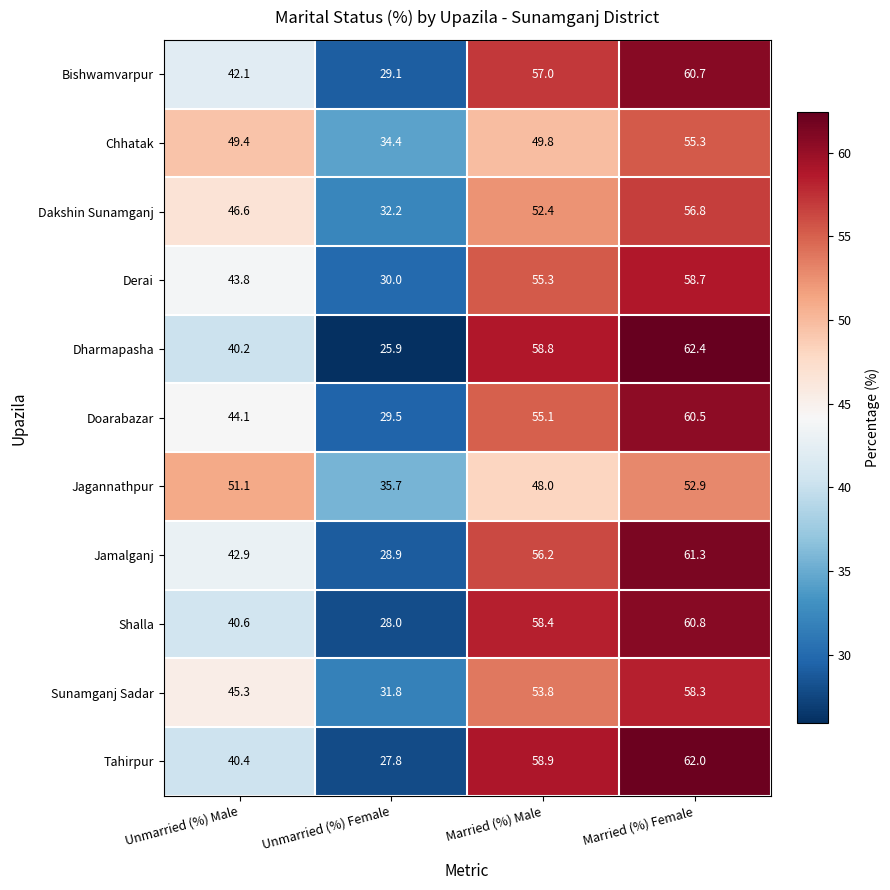

What is the difference between the maximum and second lowest values in the Sunamganj Sadar series?

13.0